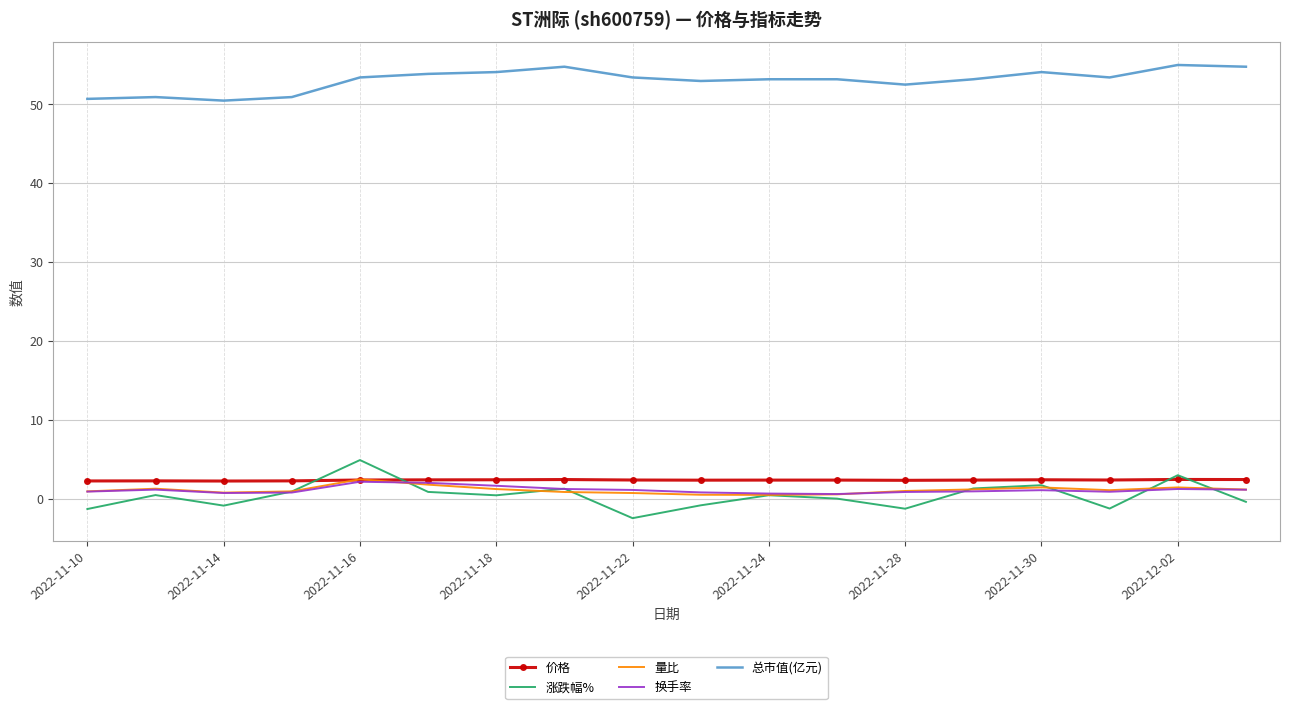

True or false: 价格 and 总市值(亿元) cross at least once.

False